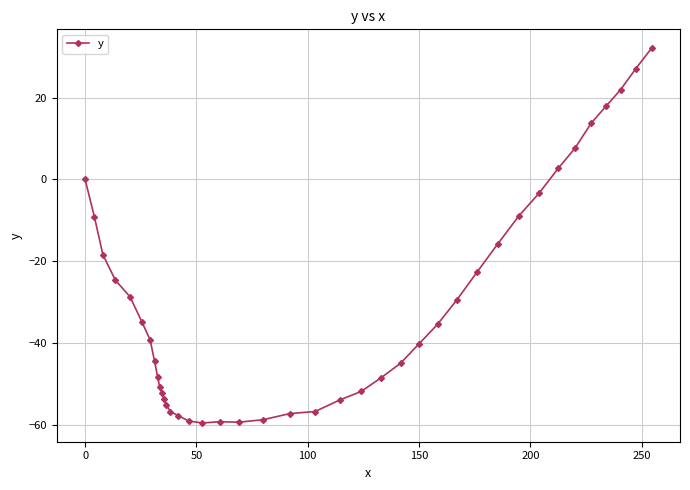

What is the value of the 18th point from the left?

-59.2